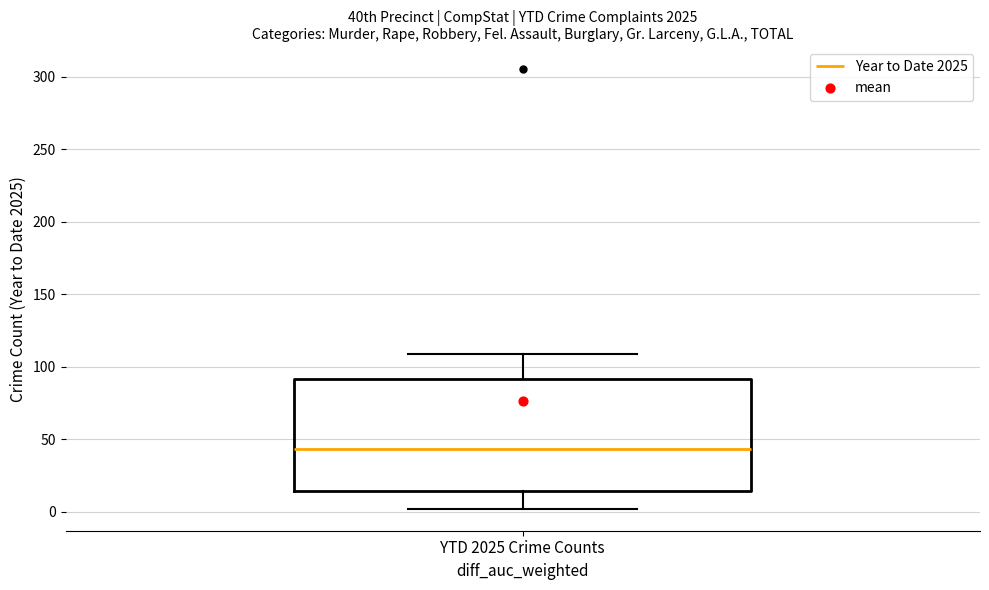

Read this box plot against the y-axis: the position of the median line, the range covered by the box, and the ends of both whiskers. The values are not printed on the chart, so give them approximately, as read against the axis.

median 45, box 15 to 90, whiskers 0 to 110